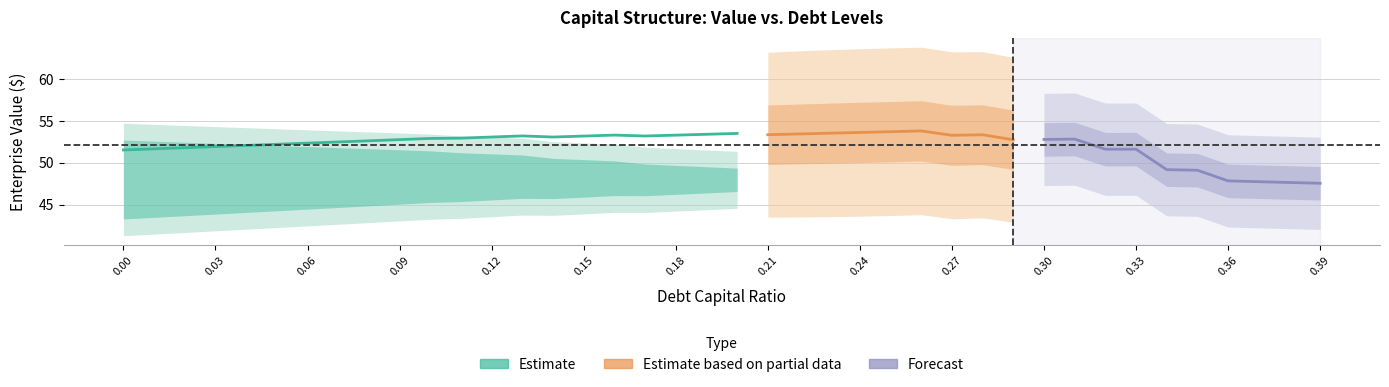

Reading left to right, transcribe all the data shown in this chart.

debt_capital: 0.0=0.0	0.01=0.0	0.02=0.0	0.03=0.0	0.04=0.0	0.05=0.1	0.06=0.1	0.07=0.1	0.08=0.1	0.09=0.1	0.1=0.1	0.11=0.1	0.12=0.1	0.13=0.1	0.14=0.1	0.15=0.1	0.16=0.2	0.17=0.2	0.18=0.2	0.19=0.2	0.2=0.2	0.21=0.2	0.22=0.2	0.23=0.2	0.24=0.2	0.25=0.2	0.26=0.3	0.27=0.3	0.28=0.3	0.29=0.3	0.3=0.3	0.31=0.3	0.32=0.3	0.33=0.3	0.34=0.3	0.35=0.3	0.36=0.4	0.37=0.4	0.38=0.4	0.39=0.4
enterprise_value: 0.0=51.5	0.01=51.7	0.02=51.8	0.03=51.9	0.04=52.1	0.05=52.2	0.06=52.3	0.07=52.5	0.08=52.6	0.09=52.8	0.1=52.9	0.11=52.9	0.12=53.1	0.13=53.2	0.14=53.1	0.15=53.2	0.16=53.3	0.17=53.2	0.18=53.3	0.19=53.4	0.2=53.5	0.21=53.3	0.22=53.4	0.23=53.5	0.24=53.6	0.25=53.7	0.26=53.8	0.27=53.3	0.28=53.3	0.29=52.7	0.3=52.8	0.31=52.8	0.32=51.6	0.33=51.6	0.34=49.2	0.35=49.1	0.36=47.8	0.37=47.7	0.38=47.6	0.39=47.6
equity_value: 0.0=52.9	0.01=52.5	0.02=52.1	0.03=51.7	0.04=51.3	0.05=50.9	0.06=50.5	0.07=50.1	0.08=49.7	0.09=49.3	0.1=49.0	0.11=48.5	0.12=48.1	0.13=47.7	0.14=47.0	0.15=46.6	0.16=46.2	0.17=45.5	0.18=45.1	0.19=44.7	0.2=44.2	0.21=43.5	0.22=43.1	0.23=42.7	0.24=42.2	0.25=41.8	0.26=41.3	0.27=40.3	0.28=39.8	0.29=38.7	0.3=38.2	0.31=37.7	0.32=36.0	0.33=35.4	0.34=32.5	0.35=31.9	0.36=30.1	0.37=29.4	0.38=28.8	0.39=28.2
debt: 0.0=0.0	0.01=0.5	0.02=1.1	0.03=1.6	0.04=2.1	0.05=2.7	0.06=3.2	0.07=3.7	0.08=4.3	0.09=4.8	0.1=5.3	0.11=5.9	0.12=6.4	0.13=6.9	0.14=7.4	0.15=8.0	0.16=8.5	0.17=9.0	0.18=9.6	0.19=10.1	0.2=10.6	0.21=11.2	0.22=11.7	0.23=12.2	0.24=12.8	0.25=13.3	0.26=13.8	0.27=14.4	0.28=14.9	0.29=15.4	0.3=16.0	0.31=16.5	0.32=17.0	0.33=17.6	0.34=18.1	0.35=18.6	0.36=19.2	0.37=19.7	0.38=20.2	0.39=20.8